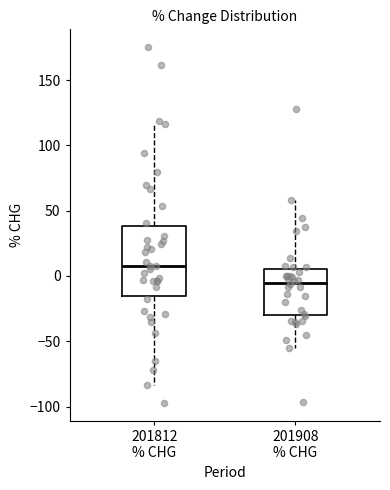

Reading left to right, read every box against the y-axis: the position of its median line, the range the box covers, and the ends of its whiskers. The values are not printed on the chart, so give them approximately, as read against the axis.

201812 % CHG: median 10, box -15 to 40, whiskers -85 to 115
201908 % CHG: median -5, box -30 to 5, whiskers -55 to 60